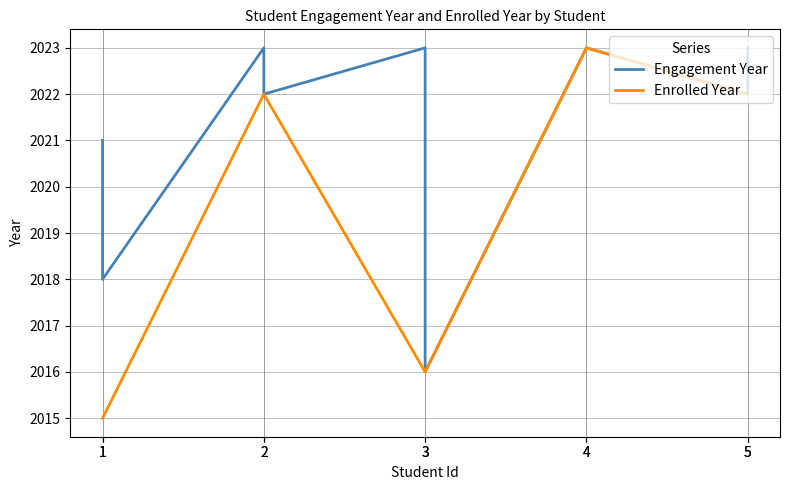

What is the spread (max minus min) of values at 2?

1